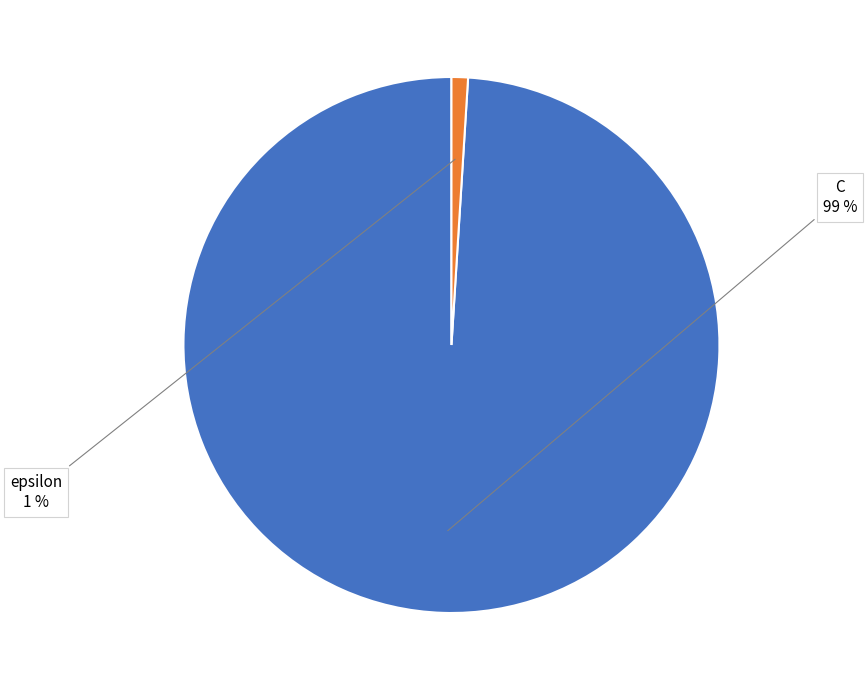

To the nearest percent, what percentage of the pie is C?

99%